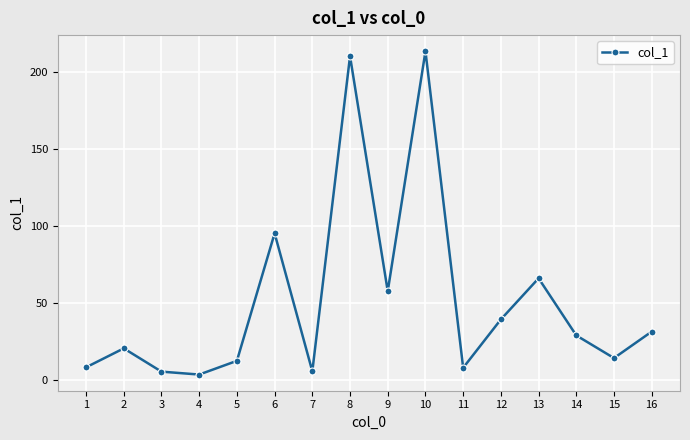

The chart shows a value of 163.6 at 6. True or false?

False